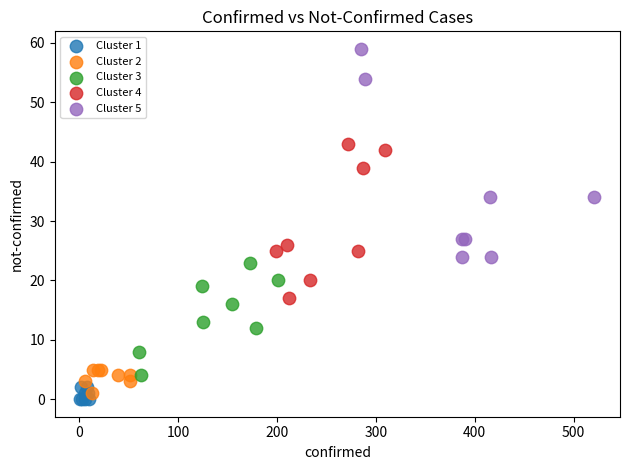

Which series contains the highest Y value?

Cluster 5